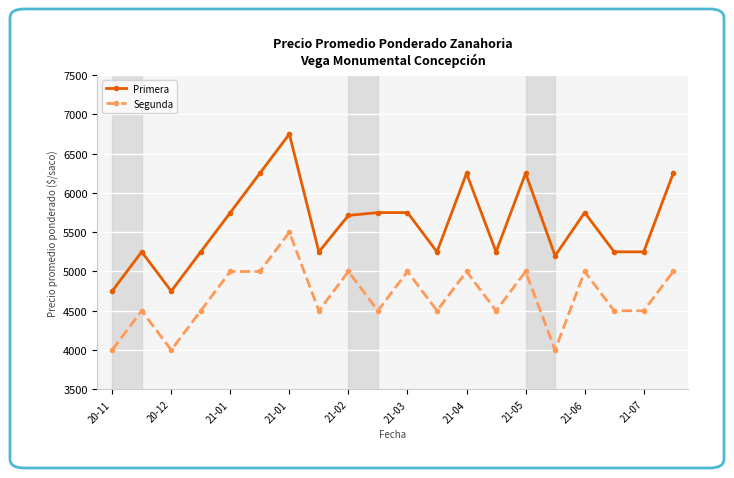

Which series has the largest total across all categories?

Primera